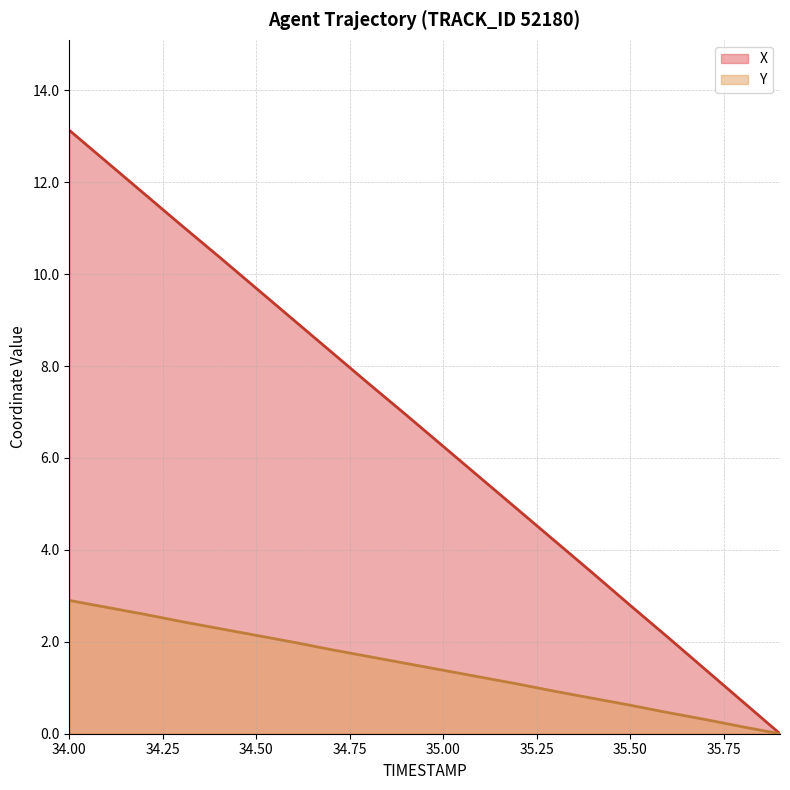

What is the difference between the highest and lowest values at 34.3?

8.6